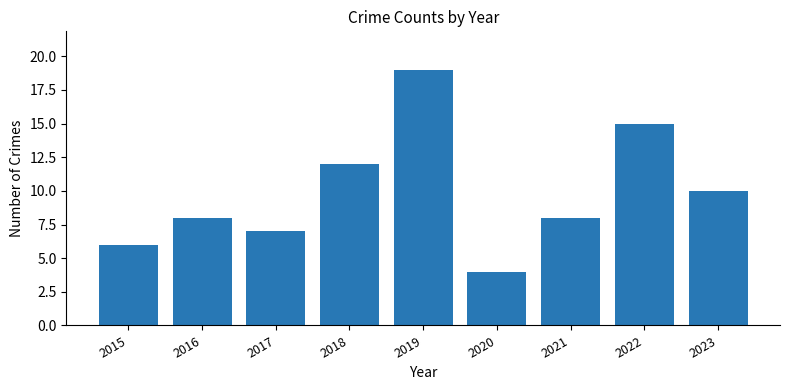

Approximately how many times larger is the value at 2022 compared to 2015?

2.5